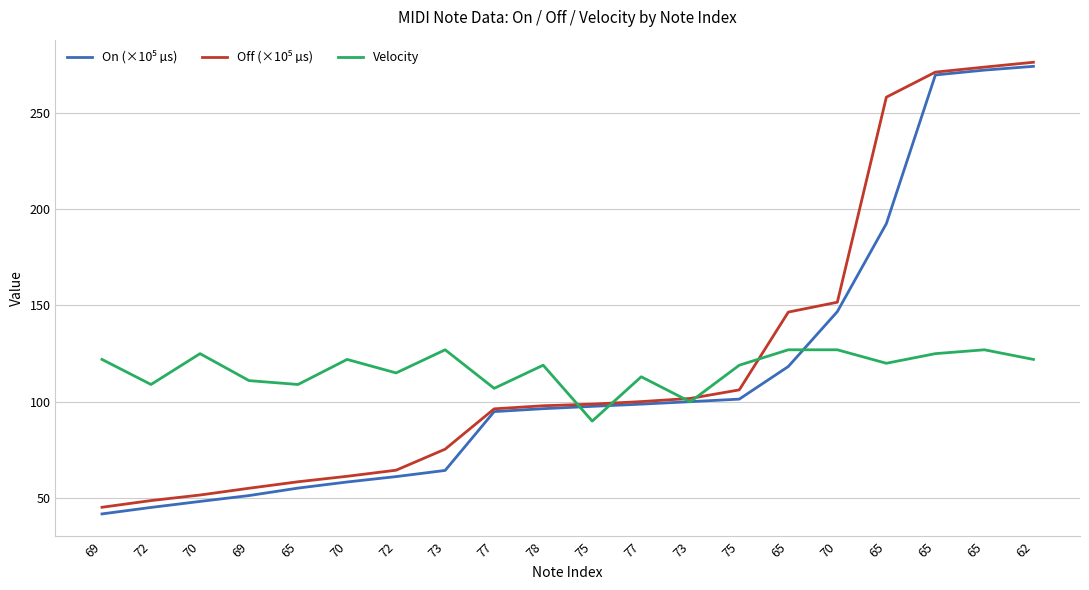

Is it true that Velocity equals 177.1 at 72?

False